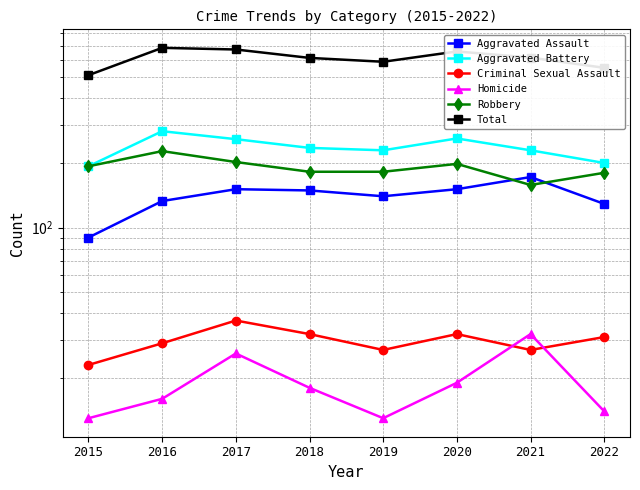

At which category is the sum across all series the highest?

2016